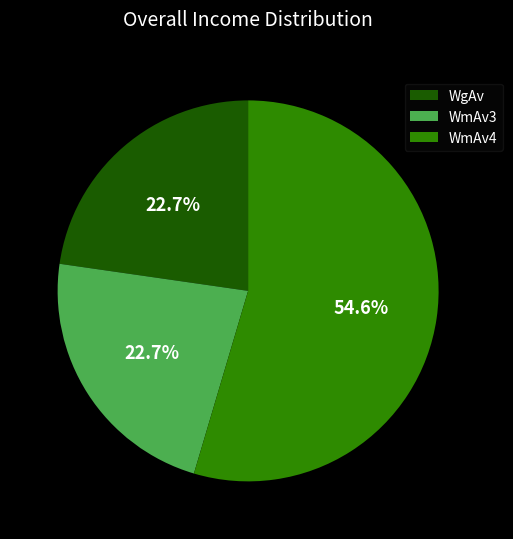

What percentage do WmAv4 and WmAv3 together represent?

77.3%